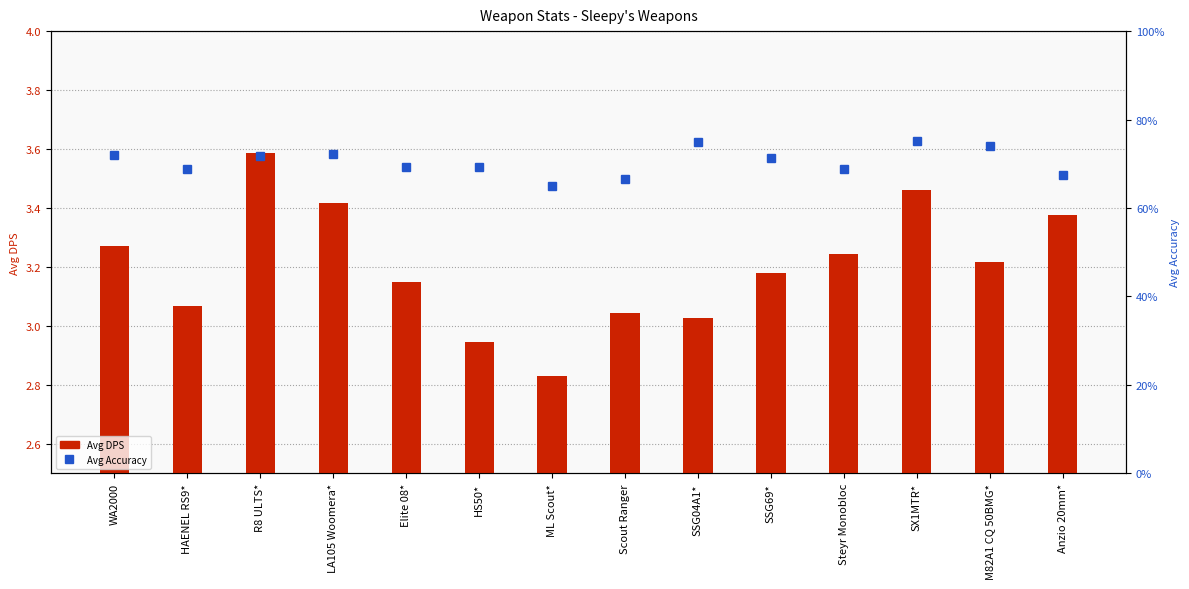

What is the difference between the Avg Accuracy values at M82A1 CQ 50BMG* and HAENEL RS9*?

0.1